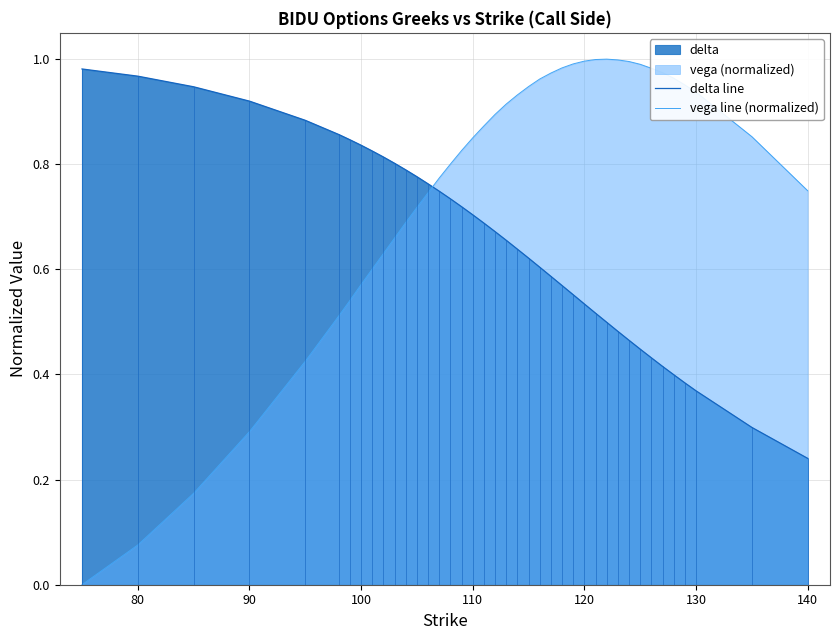

What is the sum of all delta line values?

26.0